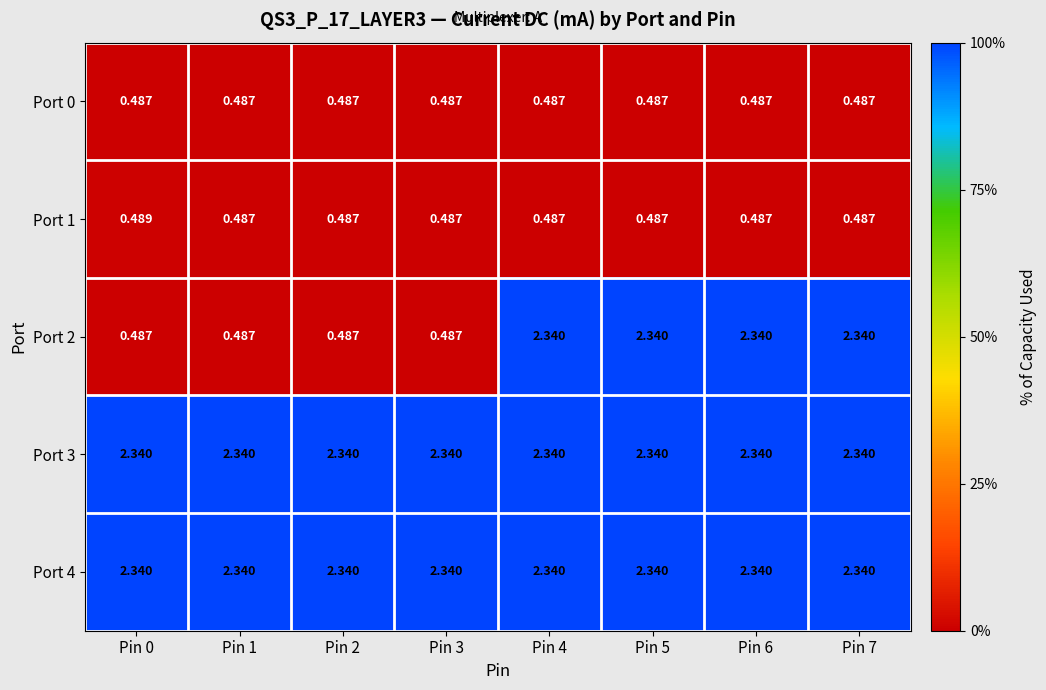

Count the number of data series in this chart.

5